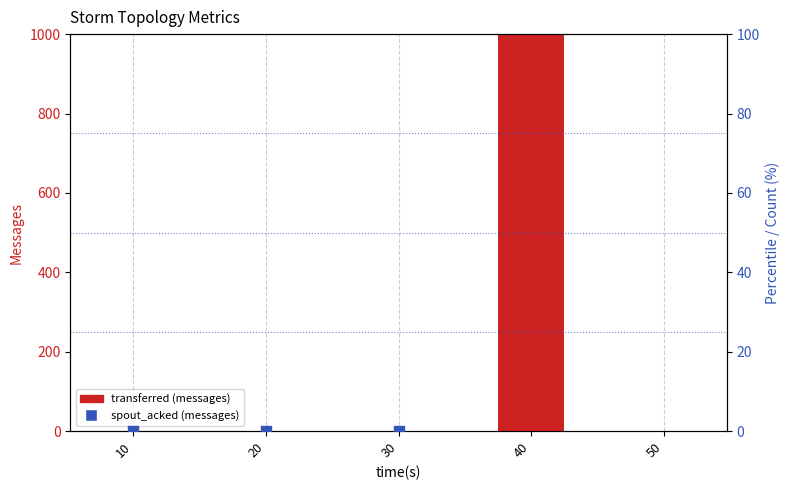

Which series has the largest total across all categories?

transferred (messages)